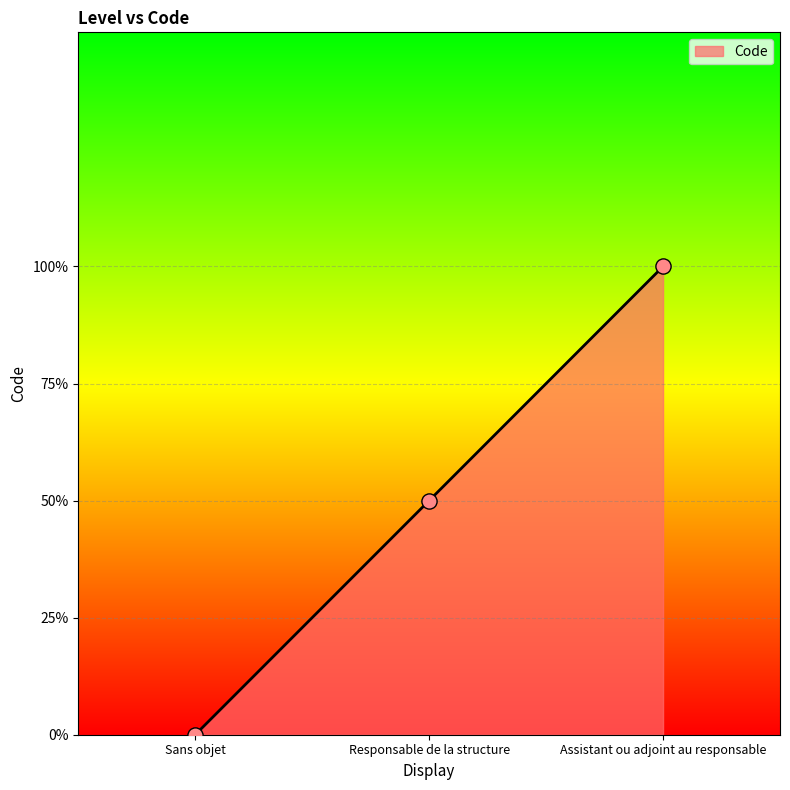

What is the ratio of the value at Assistant ou adjoint au responsable to the value at Responsable de la structure?

2.0